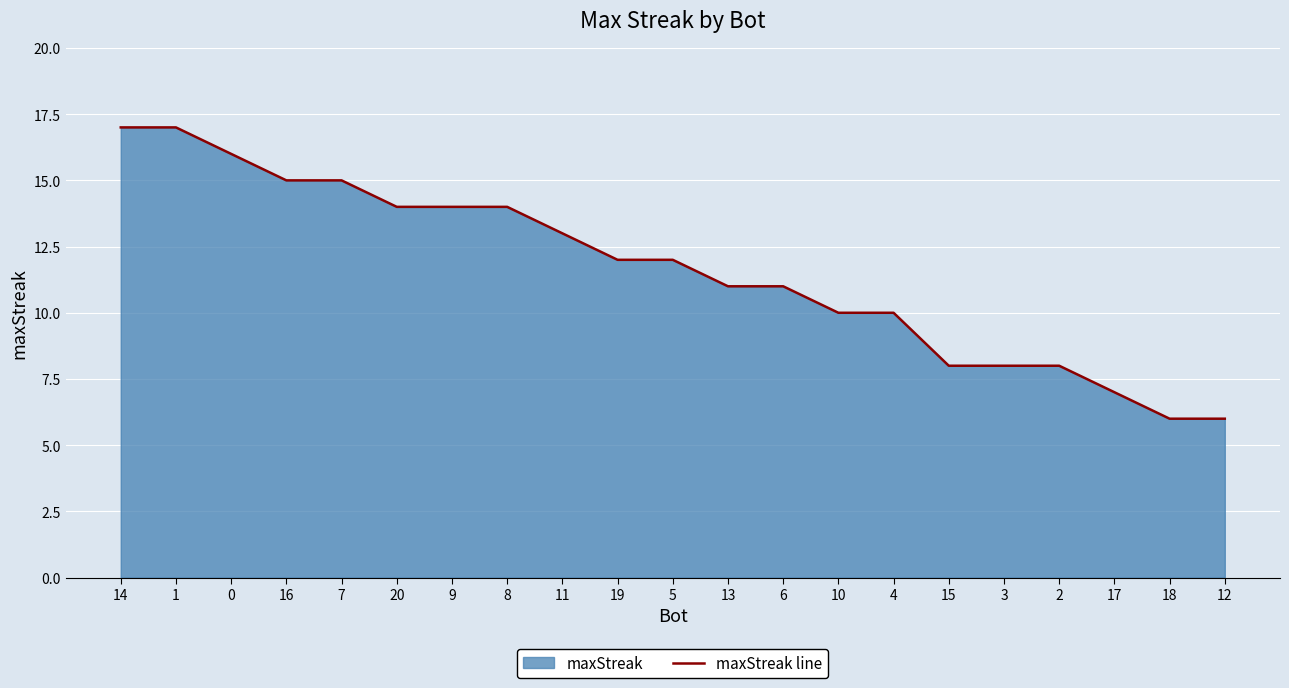

Does the chart display data point markers on the line(s)?

No